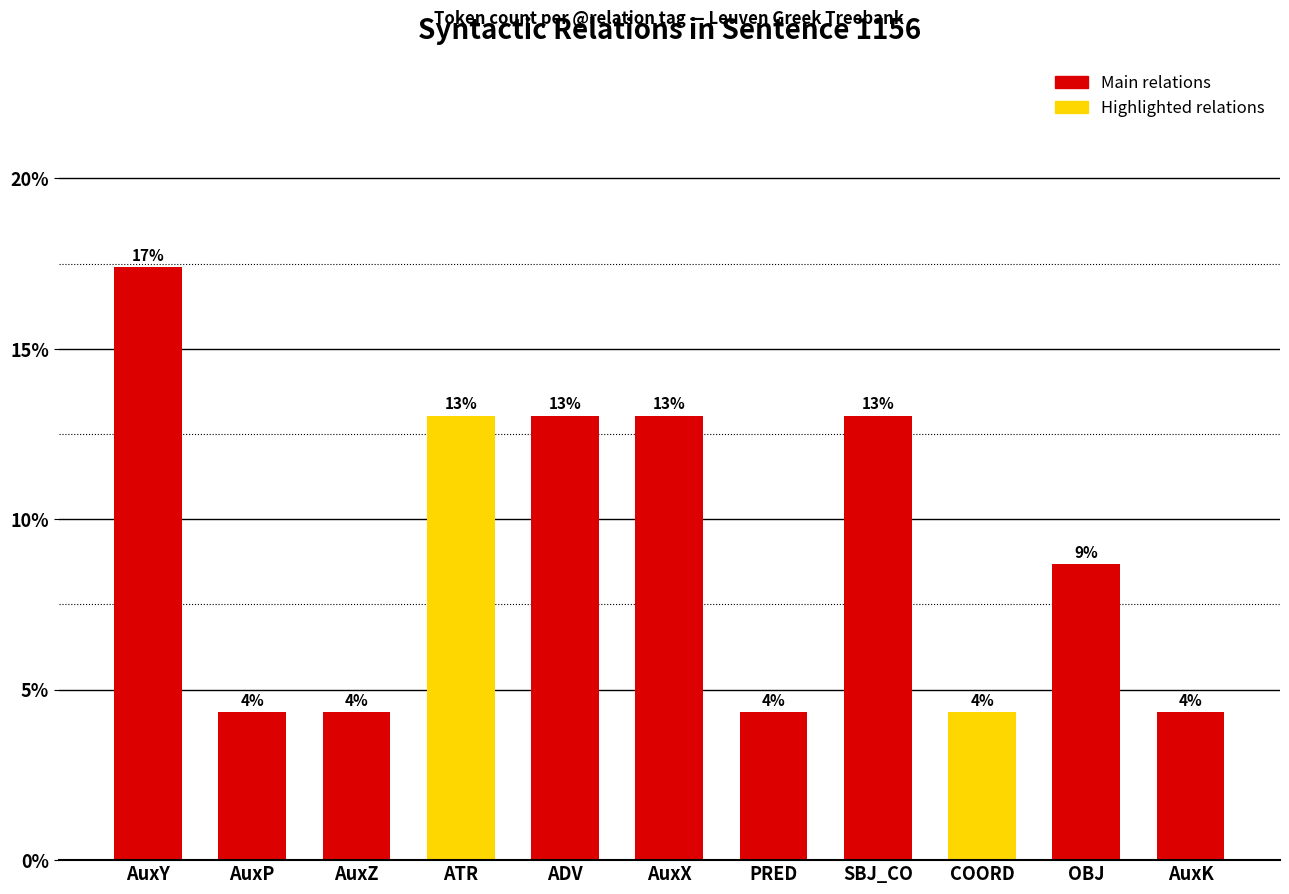

Are the bars horizontal?

No